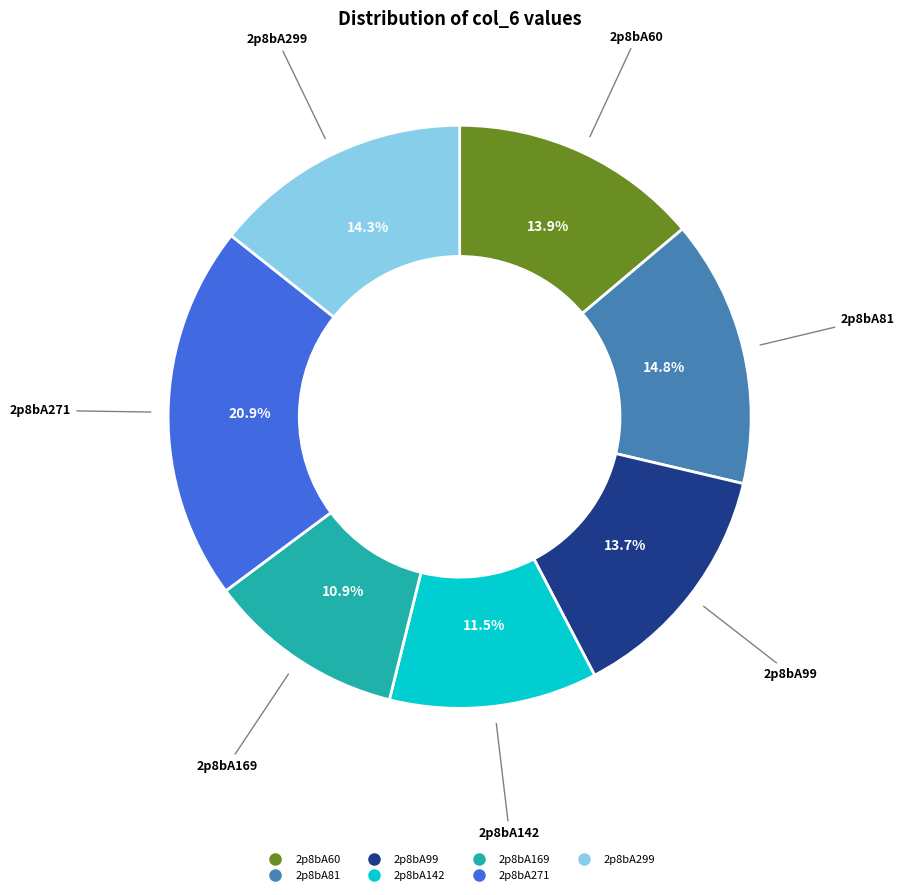

What is the largest slice in the pie chart?

2p8bA271